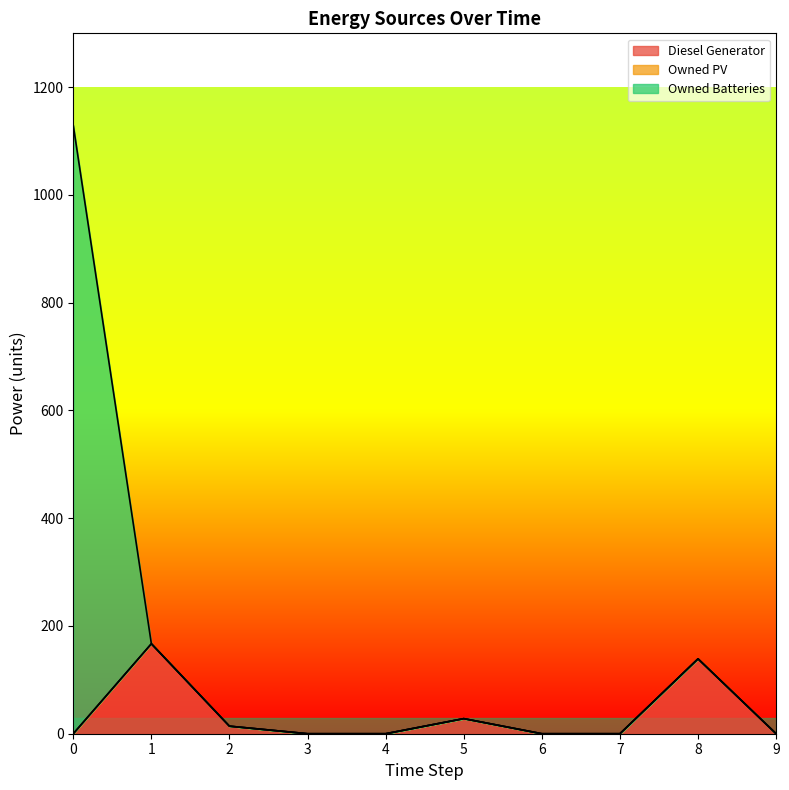

How many values in the Diesel Generator series exceed 0?

4